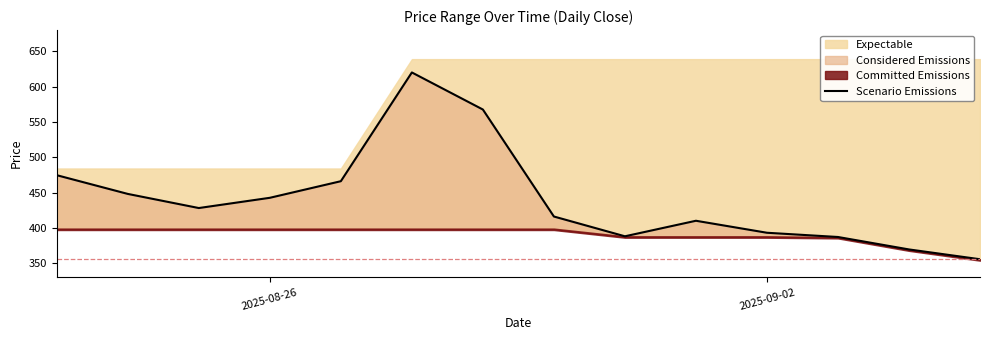

Reading right to left, transcribe all the data shown in this chart.

355.5	369.4	387.0	393.0	410.0	388.0	416.0	567.5	620.0	466.0	442.5	428.0	448.0	474.5